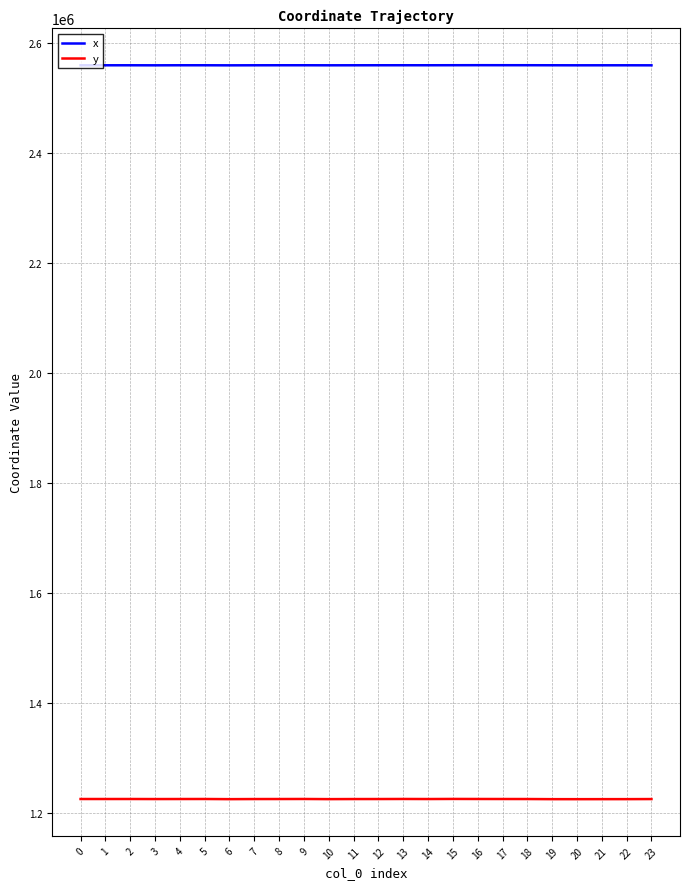

At how many categories does at least one series exceed 2053836?

24